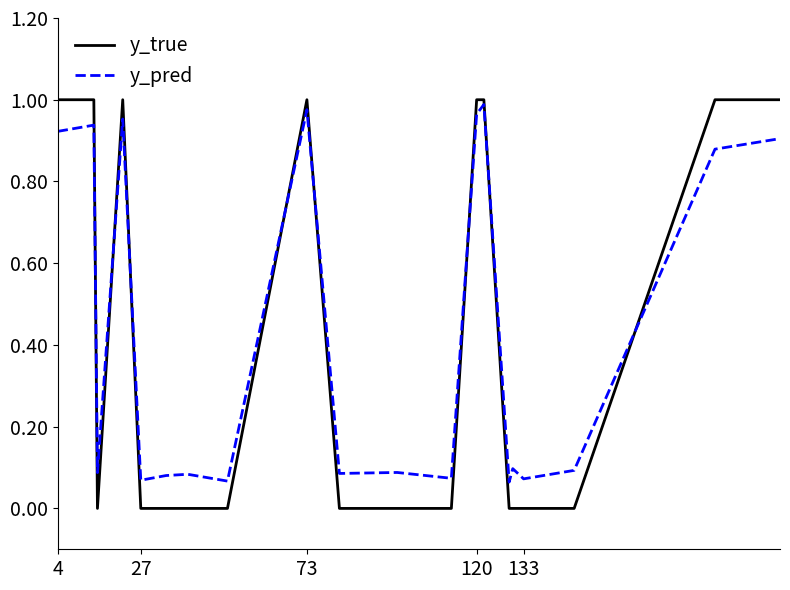

Which series has the largest range (max minus min)?

y_true